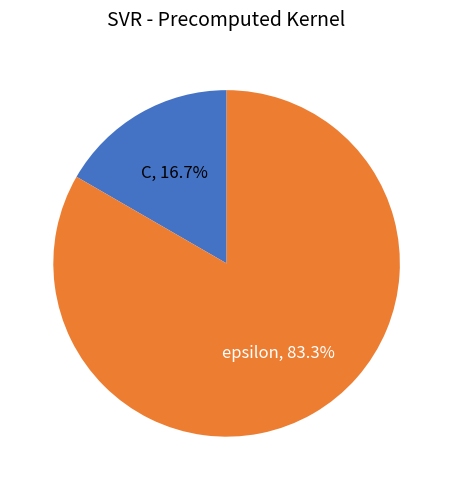

The epsilon slice represents 75% of the pie. True or false?

False